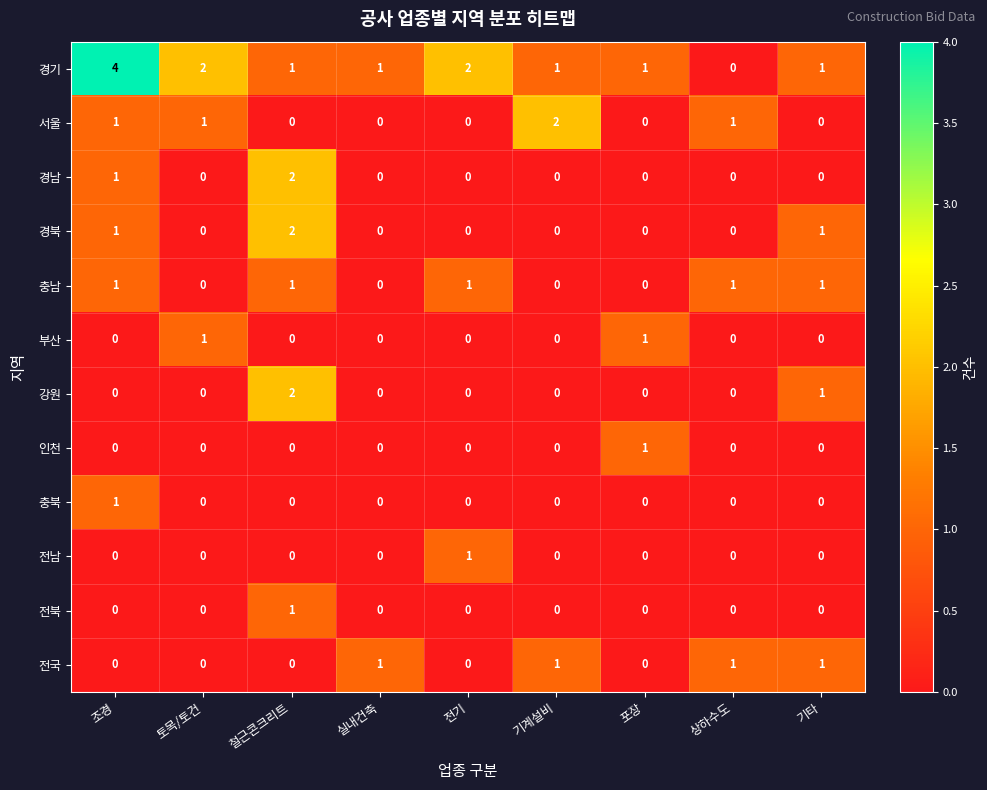

Is the value of 강원 at 철근콘크리트 greater than the value of 인천 at 상하수도?

Yes